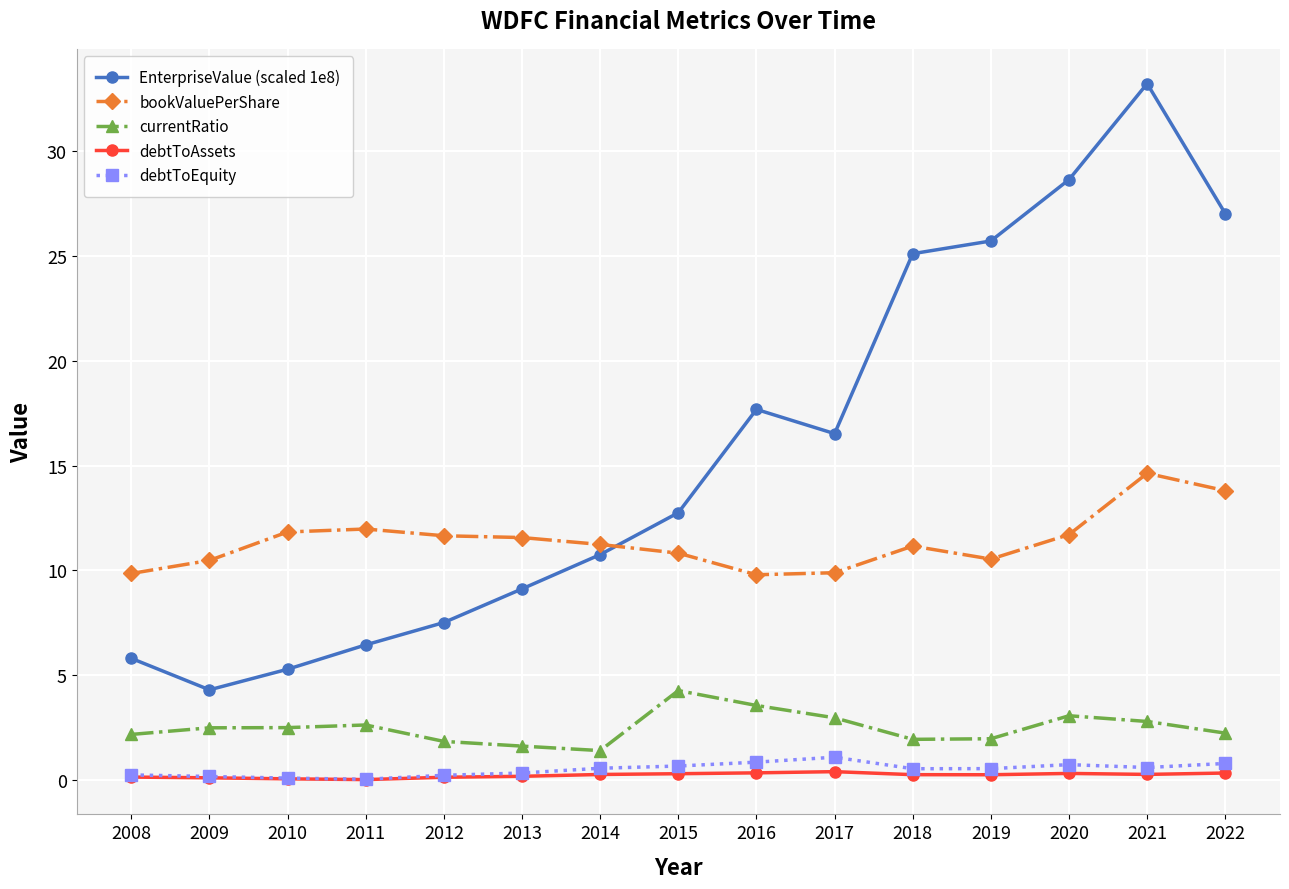

What is the total value across all series at 2021?

51.5